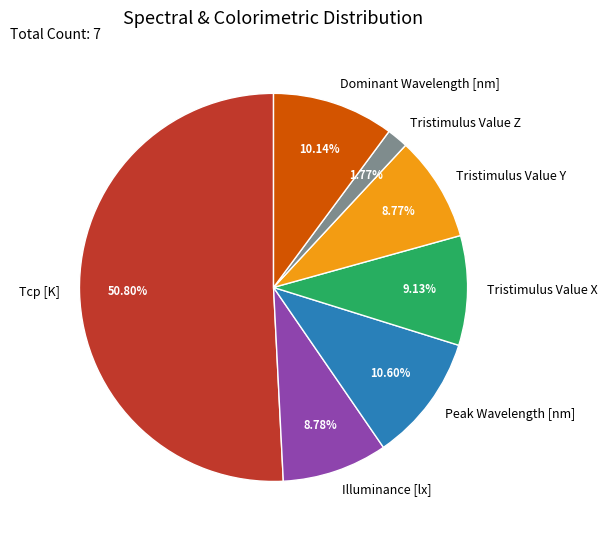

True or false: Dominant Wavelength [nm] accounts for 10% of the total.

True